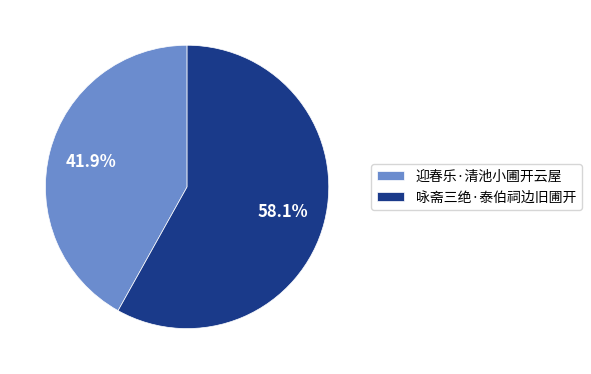

Which has a higher value, 迎春乐·清池小圃开云屋 or 咏斋三绝·泰伯祠边旧圃开?

咏斋三绝·泰伯祠边旧圃开